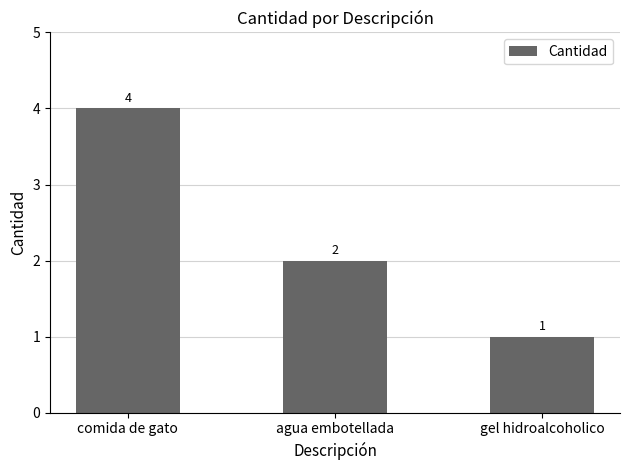

Rank the categories by value from lowest to highest.

gel hidroalcoholico, agua embotellada, comida de gato